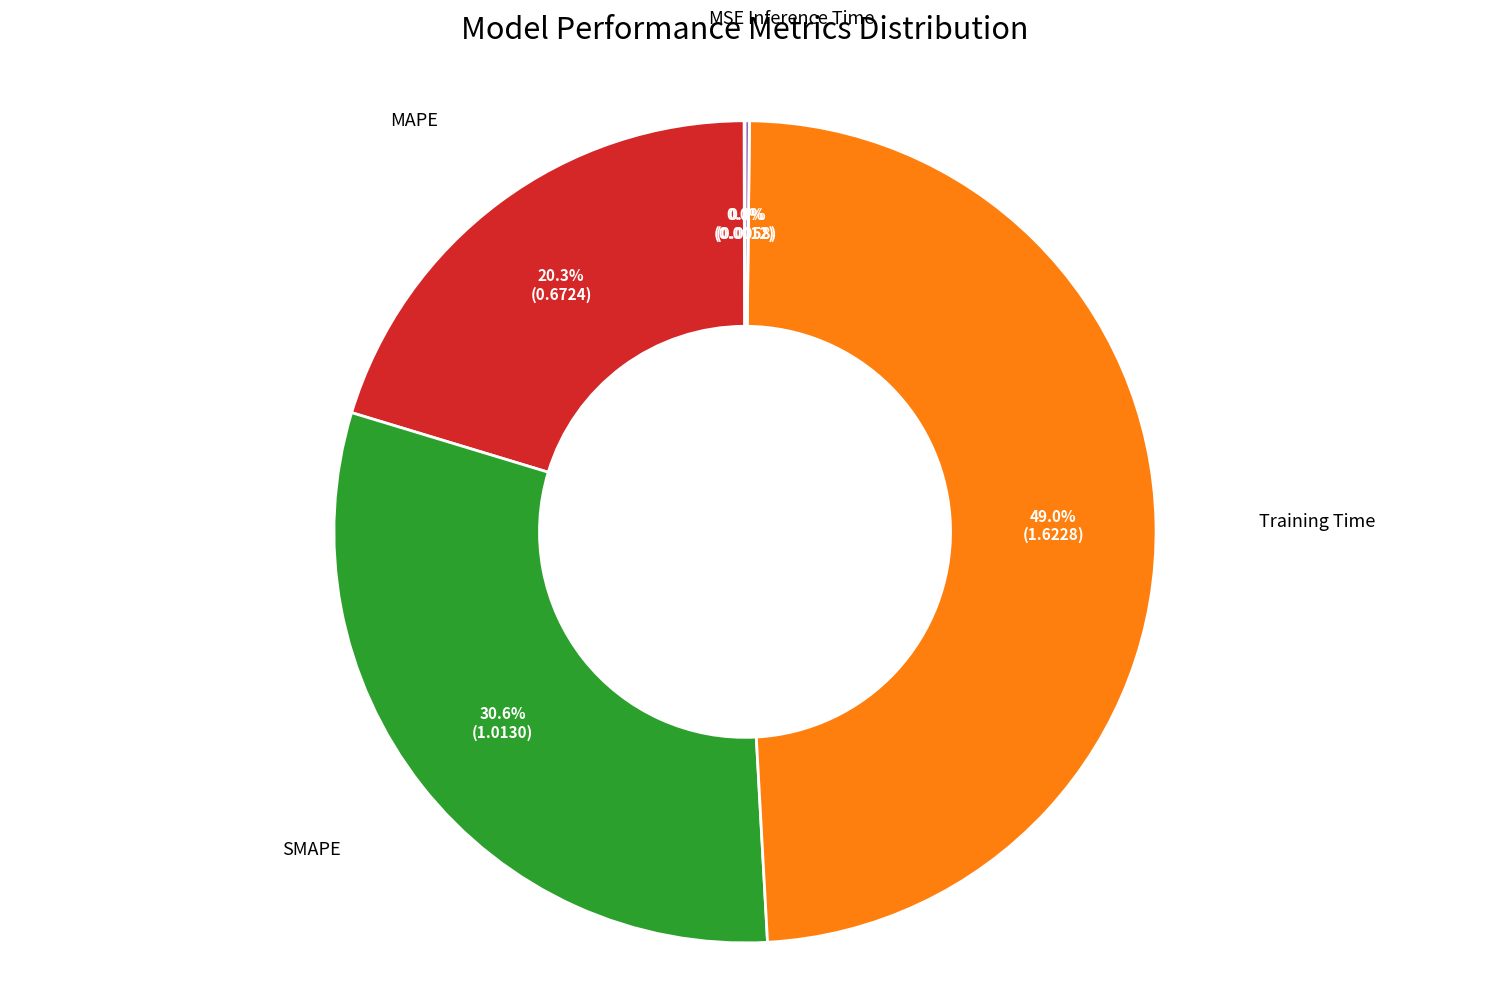

Is there a majority slice in this chart?

No